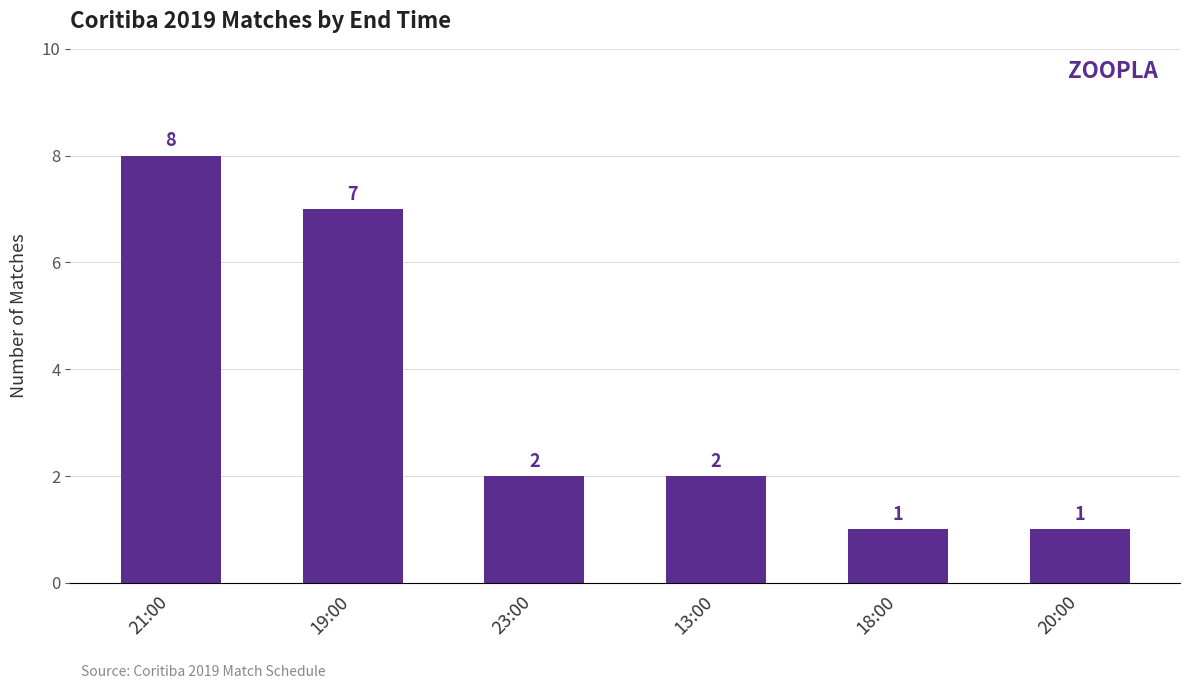

Reading left to right, transcribe all the data shown in this chart.

21:00=8	19:00=7	23:00=2	13:00=2	18:00=1	20:00=1